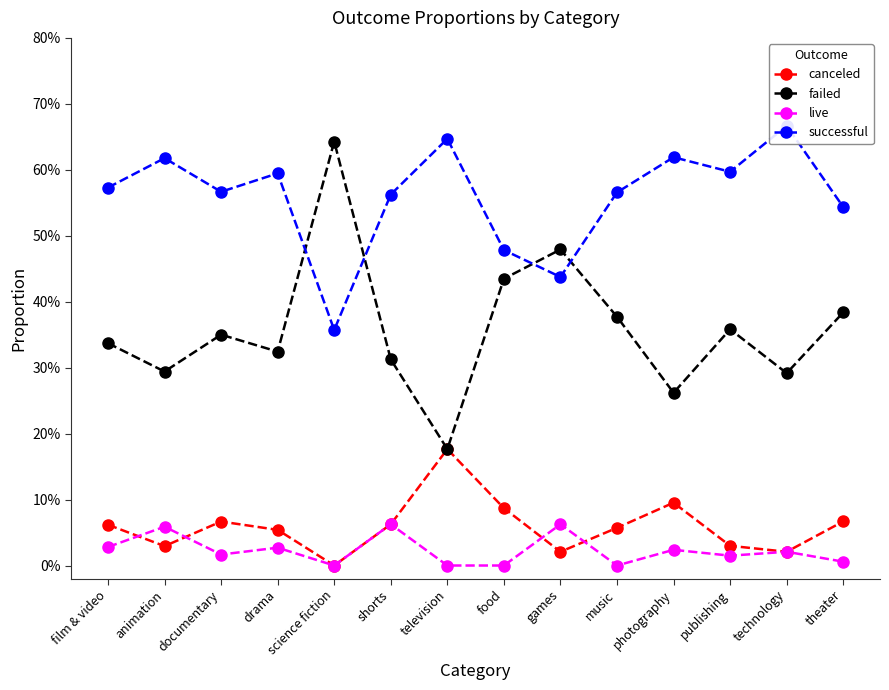

Is this an area chart (filled region under the line)?

No